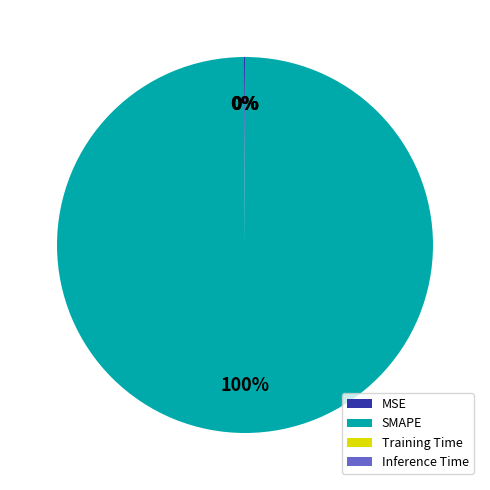

Which category has the biggest portion of the pie?

SMAPE